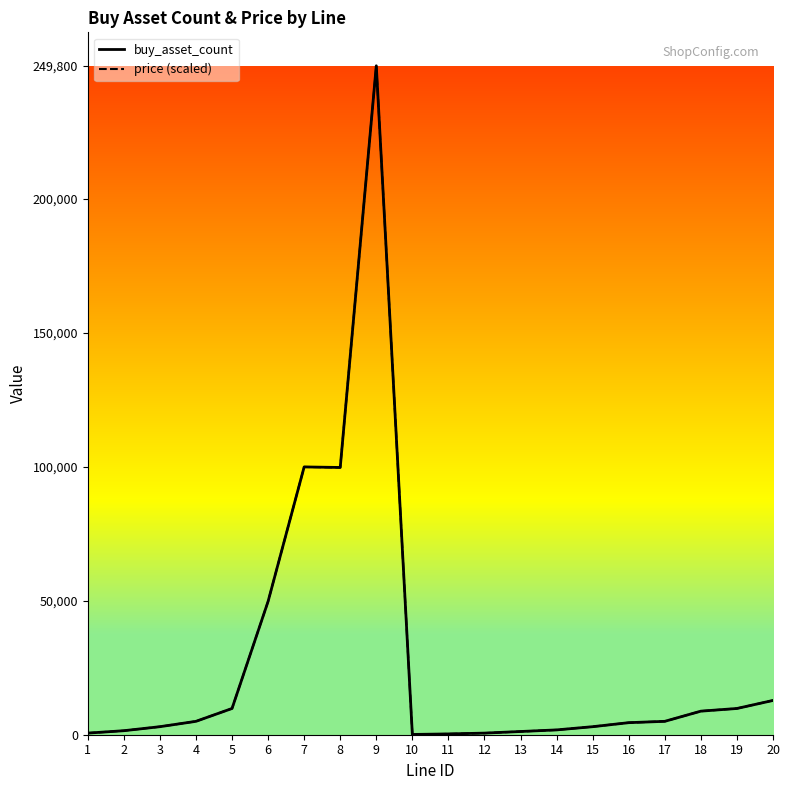

Read the buy_asset_count value at 9, to the nearest 50.

249800